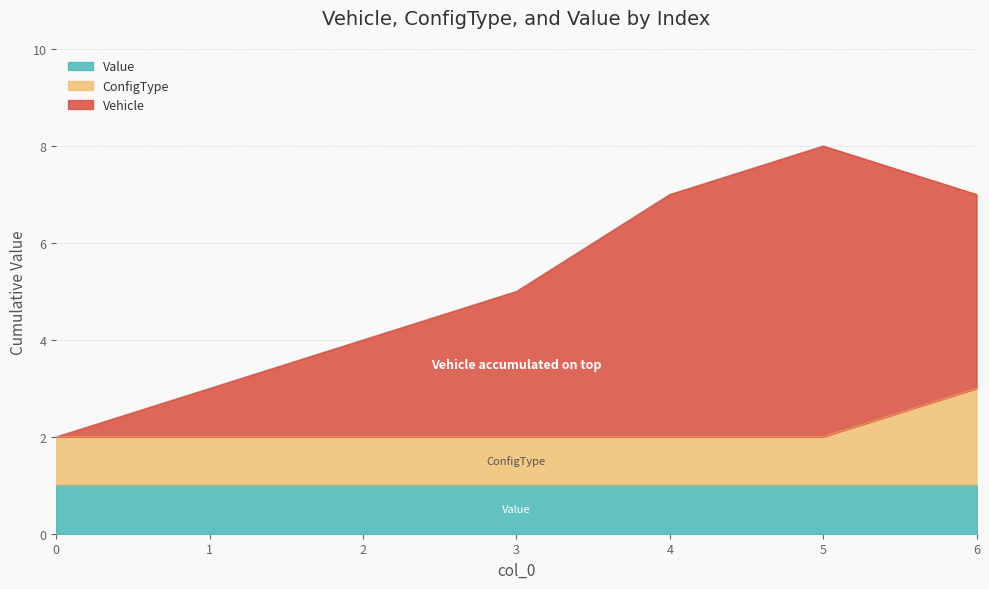

The Value series shows 1 at 3. True or false?

True